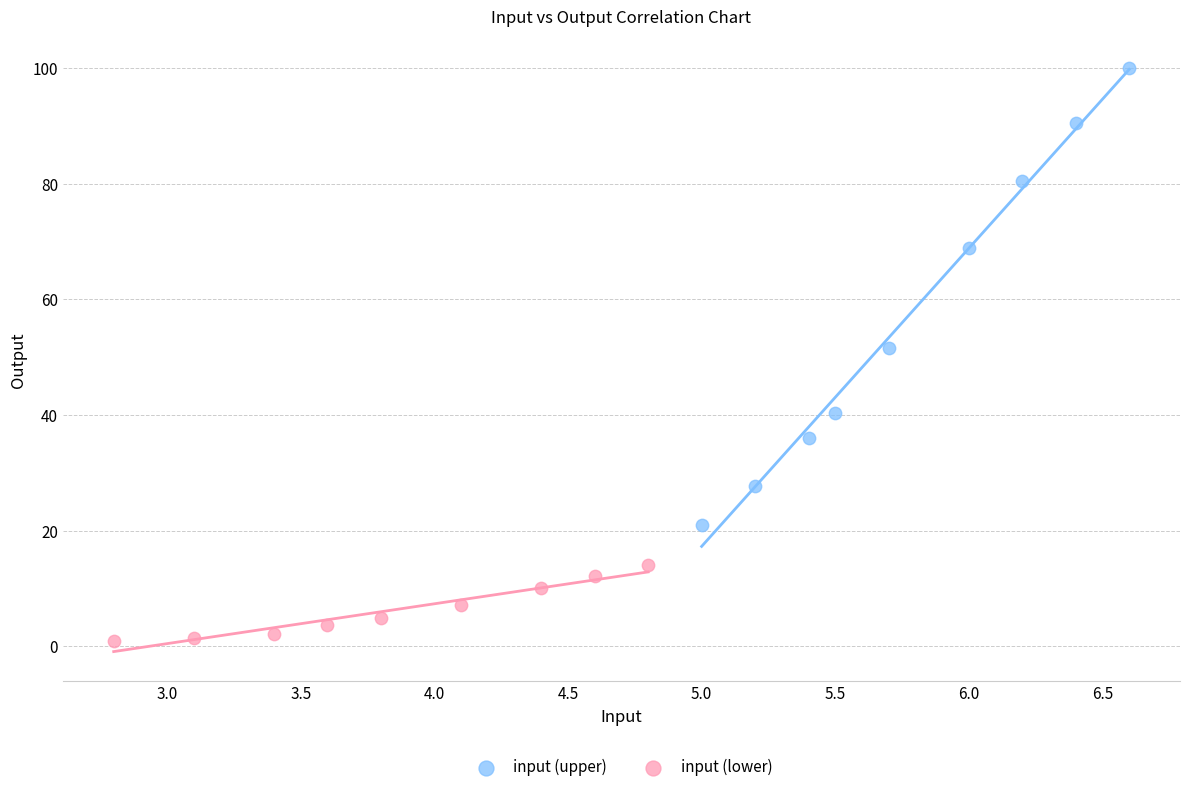

Which series has the largest Y range (max minus min)?

input (upper)